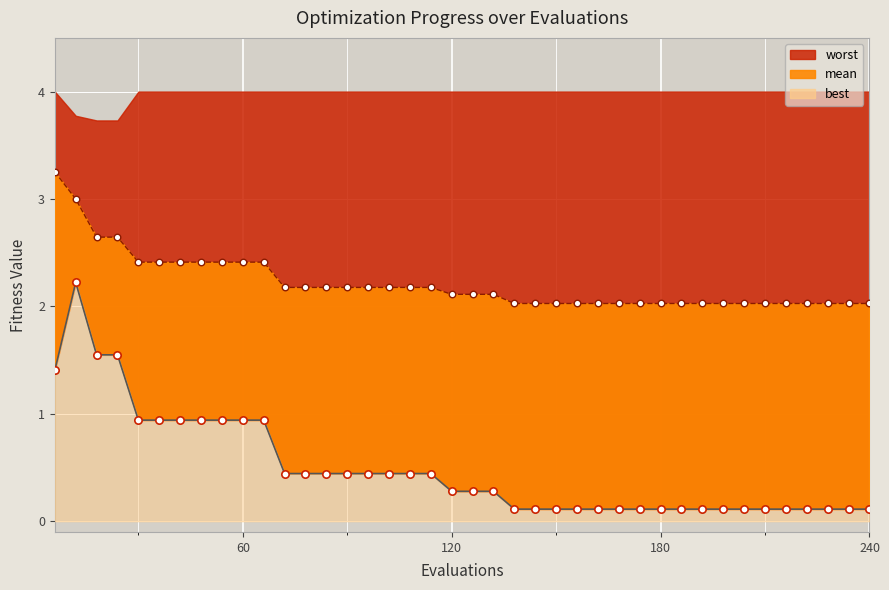

Which series has the widest spread of Y values?

best